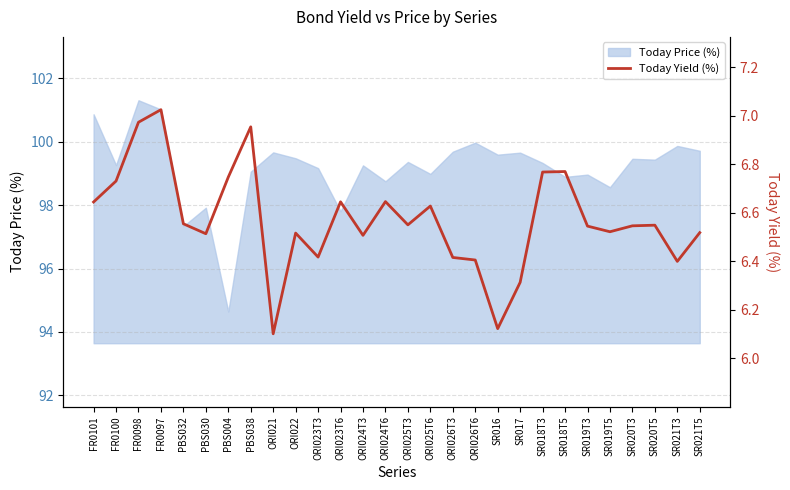

At which category does the chart reach its peak across all series?

FR0097